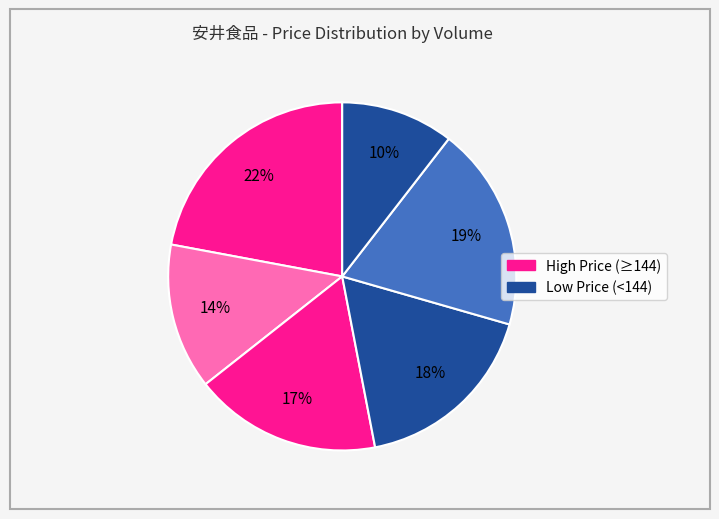

How many slices are in this pie chart?

6